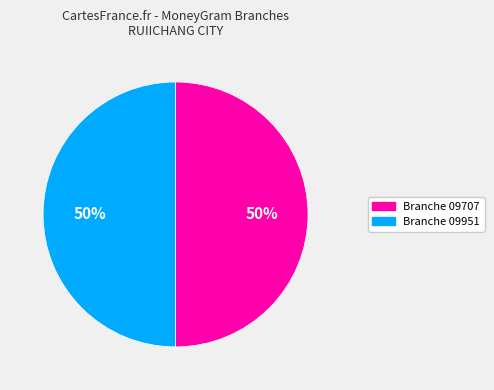

To the nearest percent, what is the average slice percentage?

50%